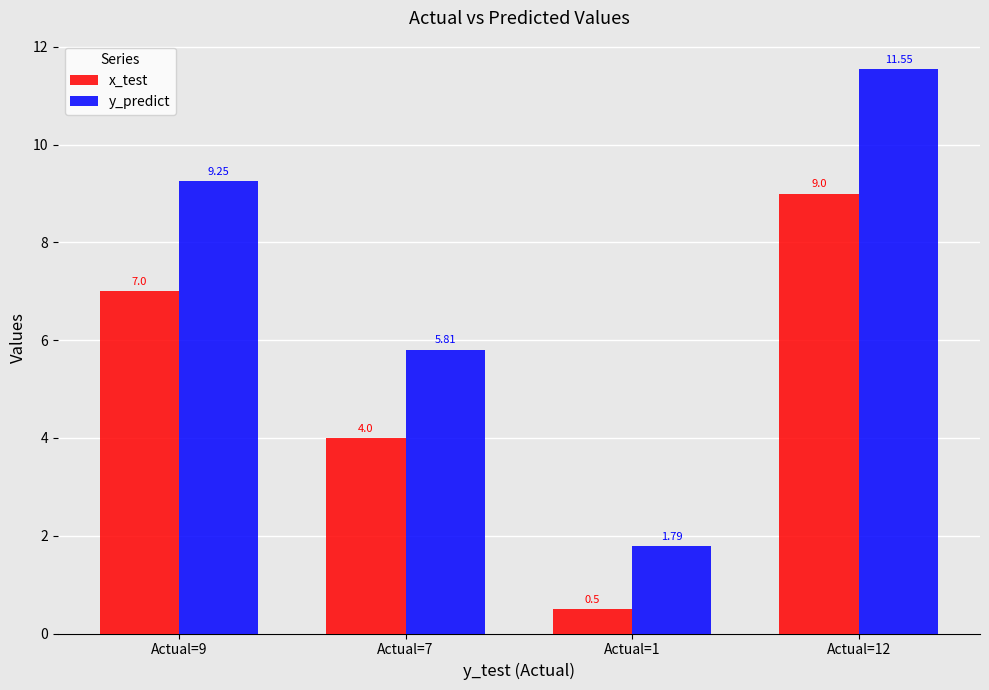

Is the value of x_test at Actual=1 greater than the value of y_predict at Actual=7?

No